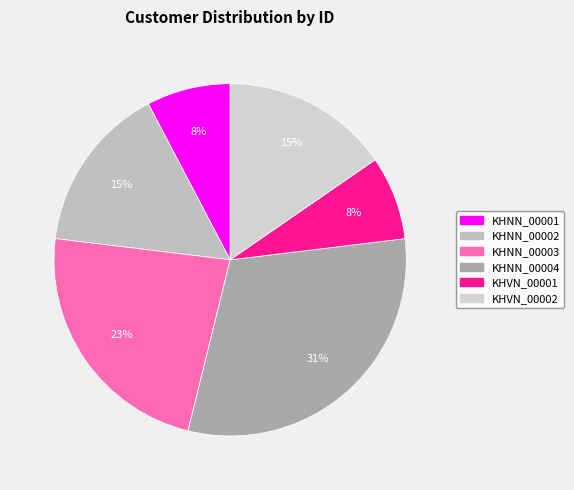

True or false: KHNN_00001 accounts for 8% of the total.

True